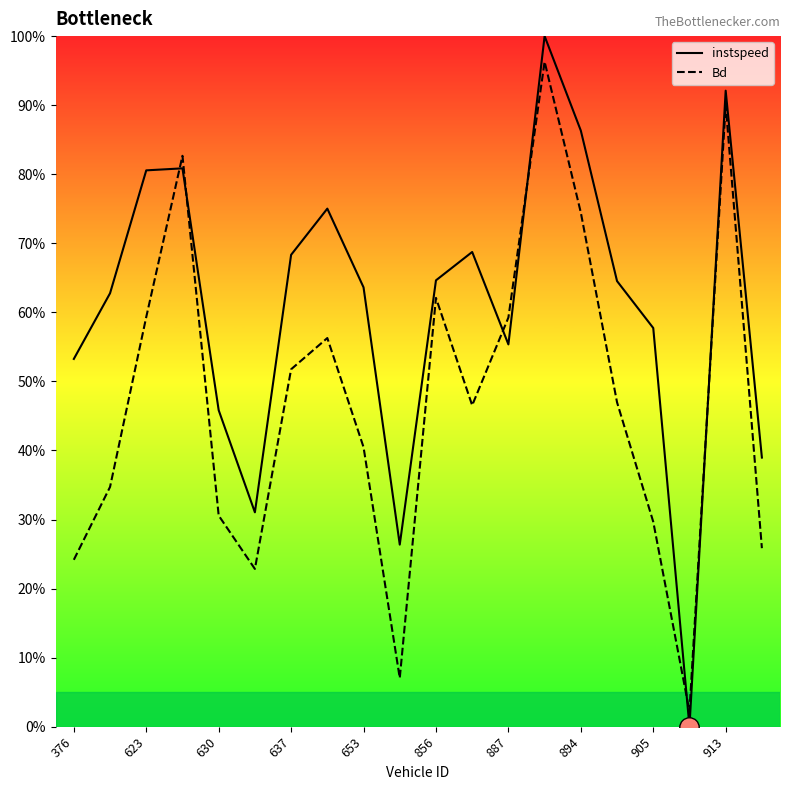

At 894, list the series in order from smallest to largest.

Bd, instspeed